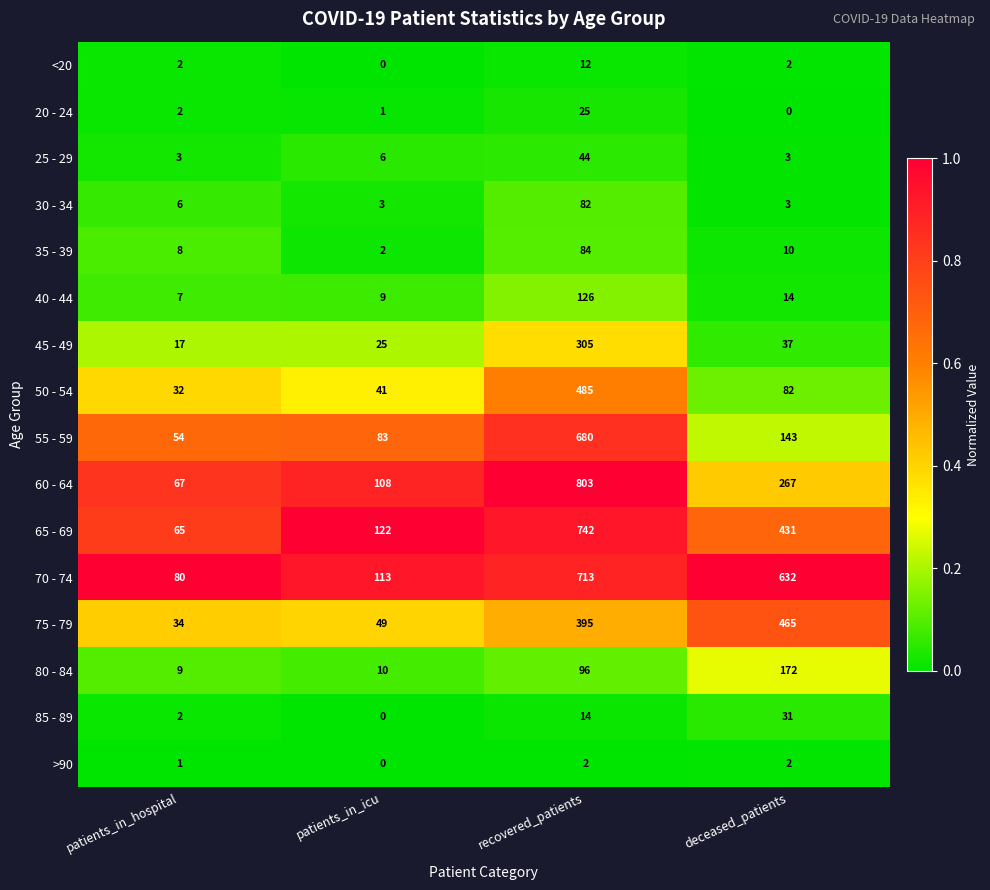

The 55 - 59 series shows 54 at patients_in_hospital. True or false?

True